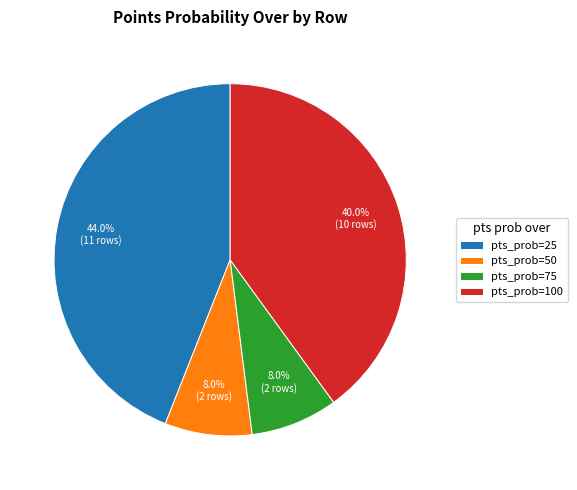

Approximately how many times larger is the value at pts_prob=25 compared to pts_prob=75?

5.5